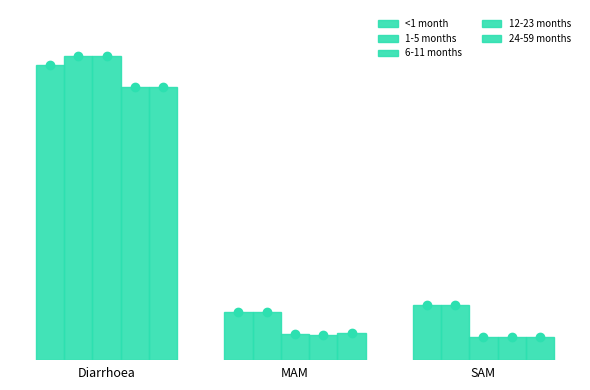

What is the total value across all series at Diarrhoea?

8.0